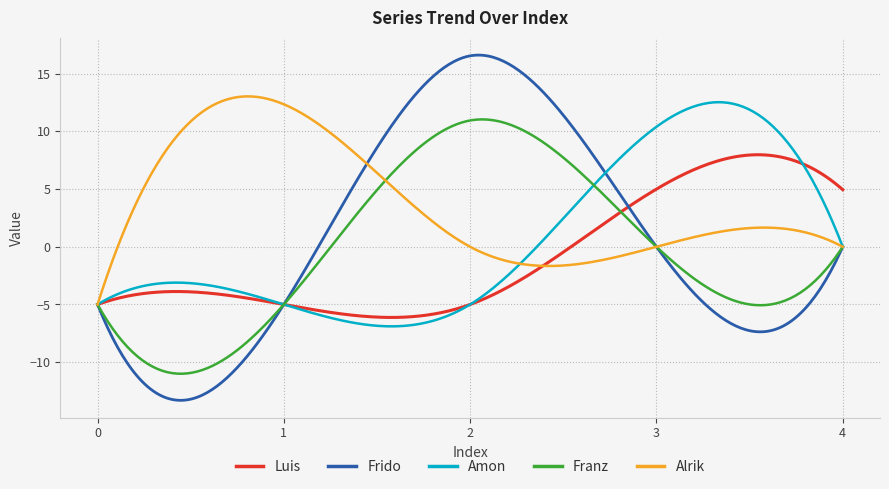

What is the smallest value displayed?

-13.3